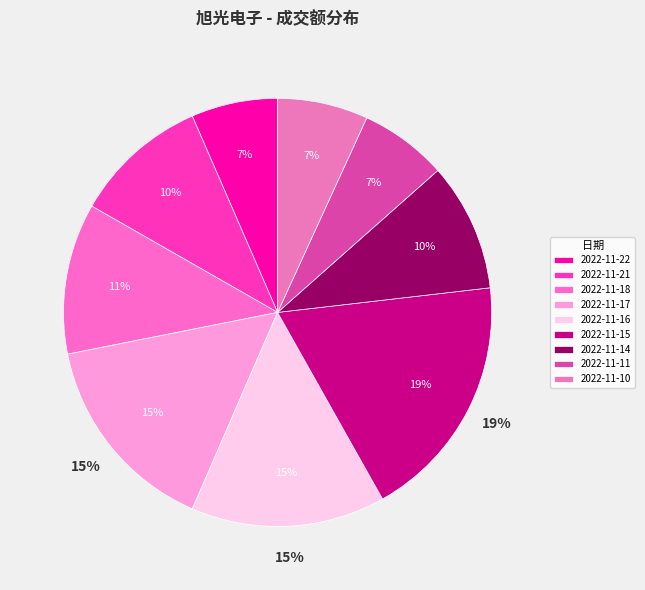

Rank the categories by value from highest to lowest.

2022-11-15, 2022-11-17, 2022-11-16, 2022-11-18, 2022-11-21, 2022-11-14, 2022-11-10, 2022-11-11, 2022-11-22